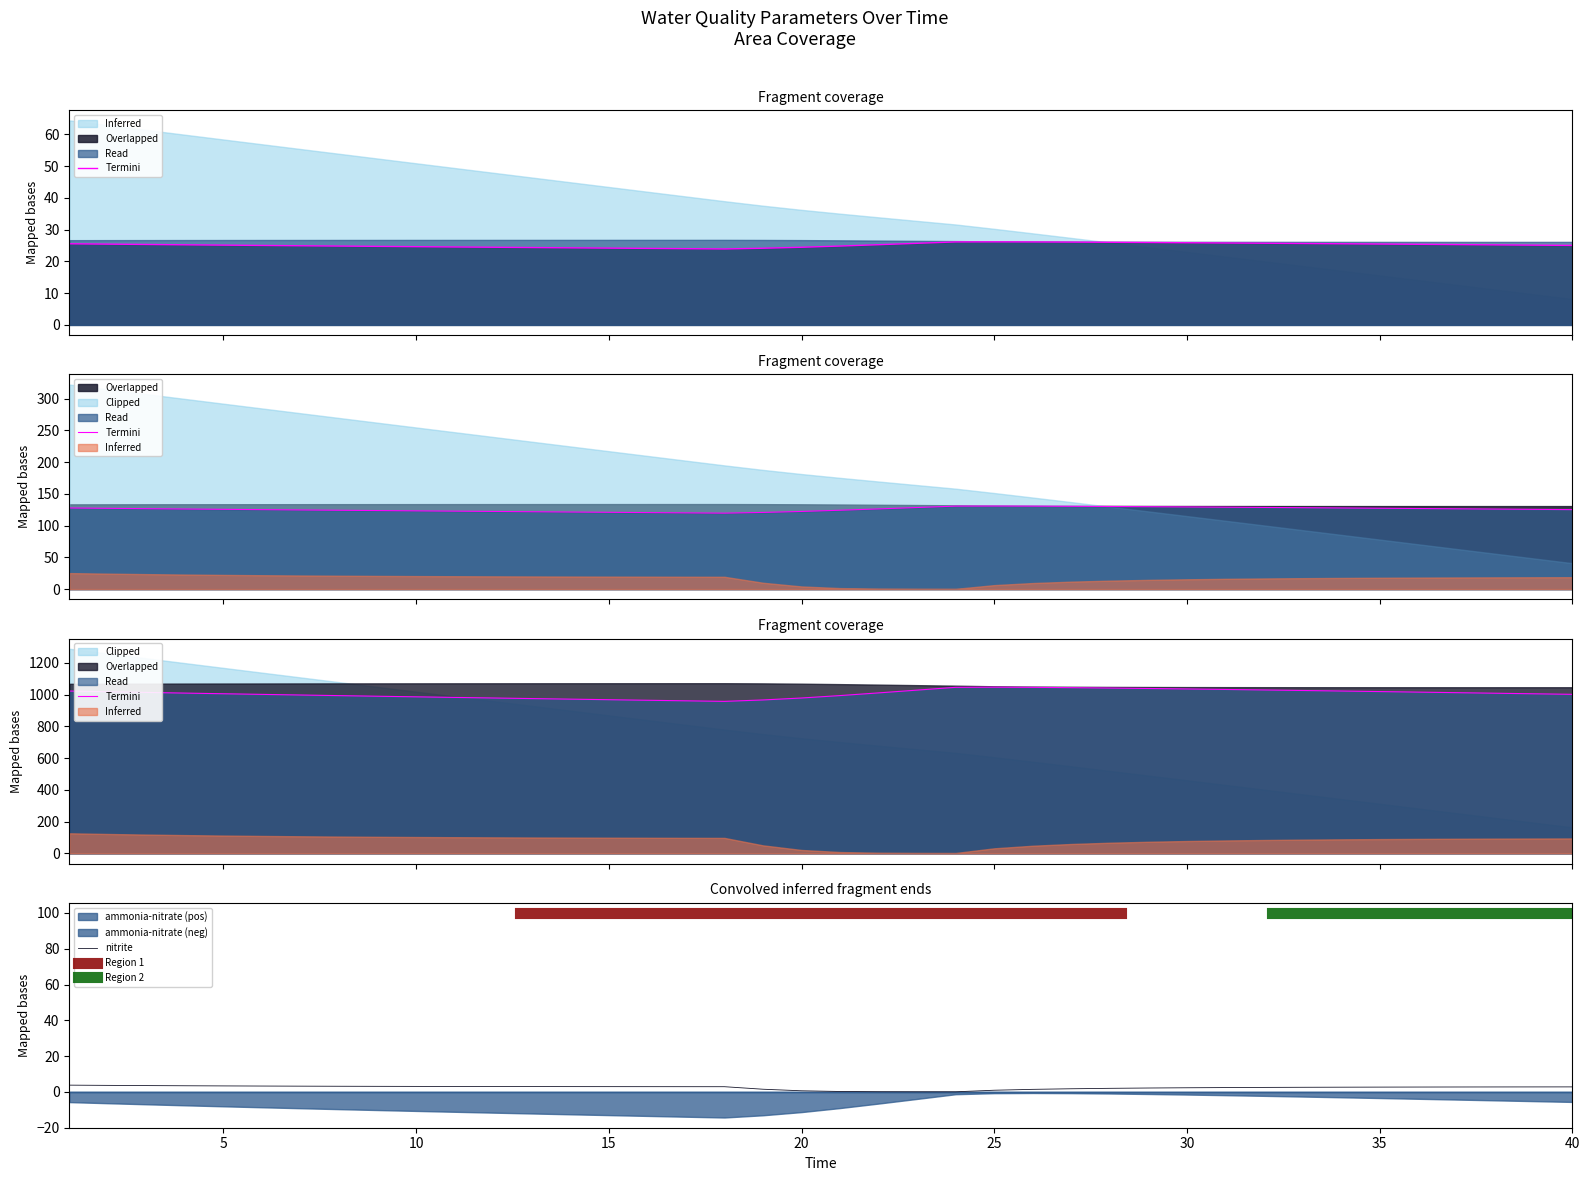

Where is the first local maximum for ammonia?

25